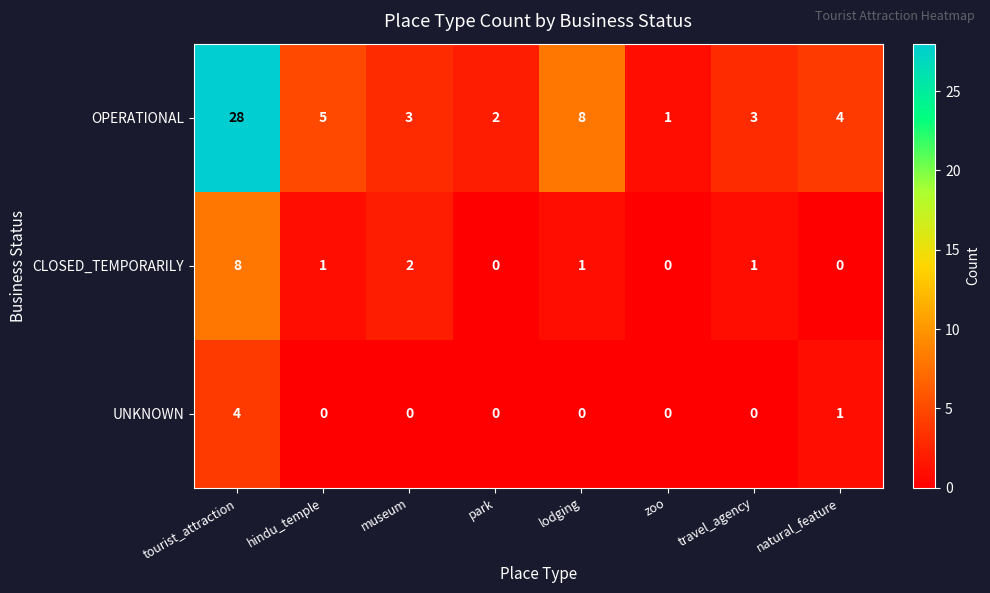

Which series has the largest total across all categories?

OPERATIONAL